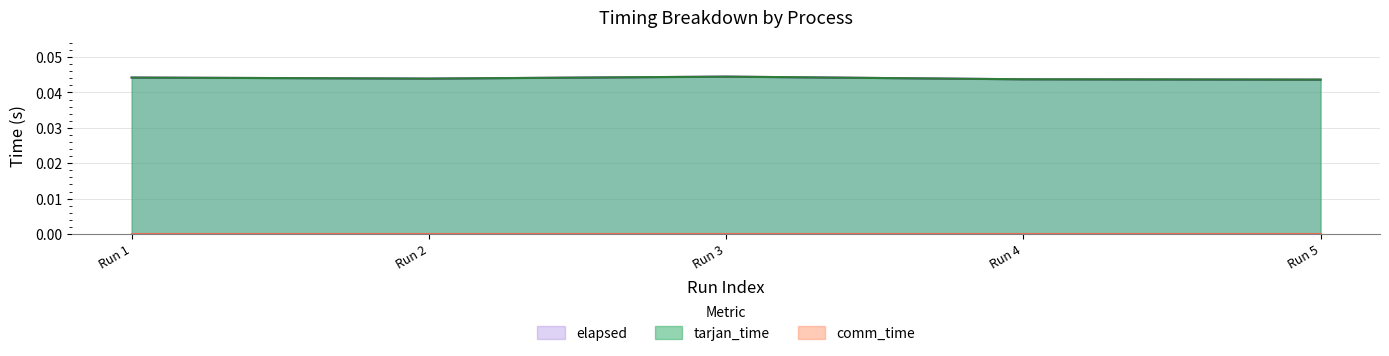

Does the chart display data point markers on the line(s)?

No